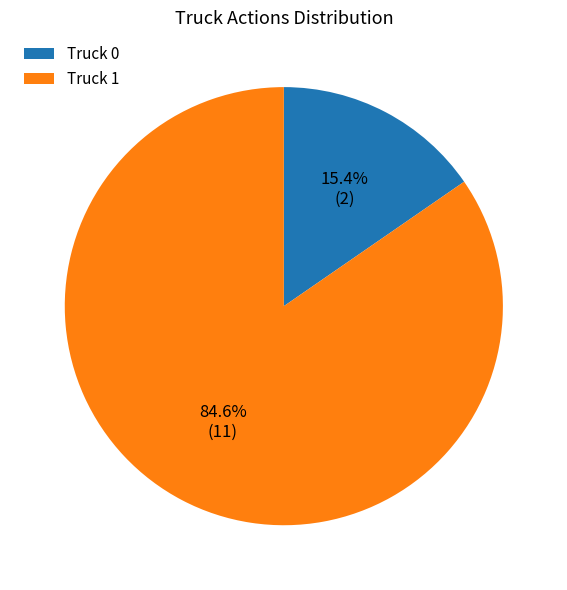

To the nearest percent, what portion does Truck 1 represent?

85%